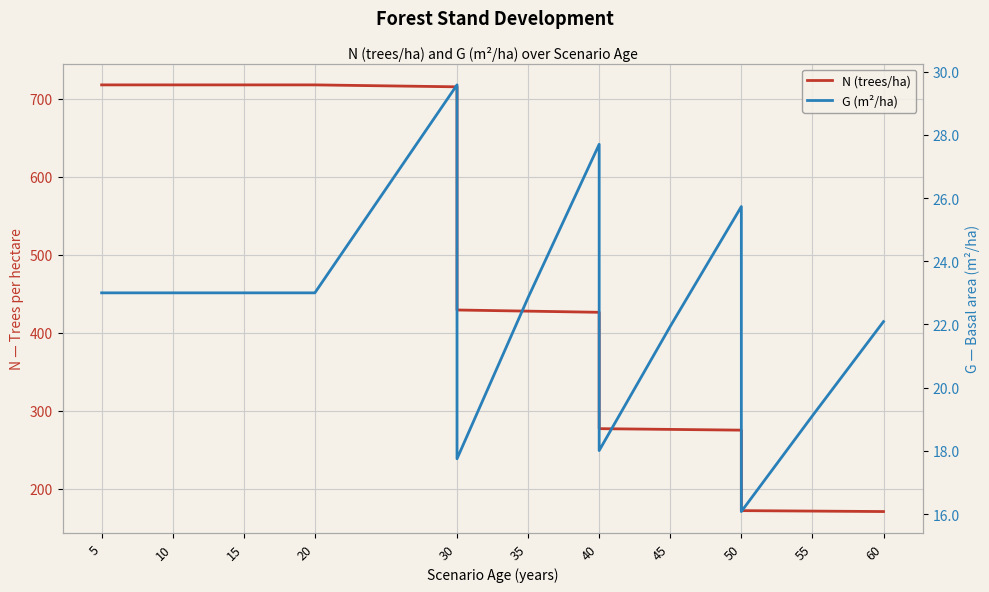

List the series in order of their overall mean, highest first.

N (trees/ha), G (m²/ha)